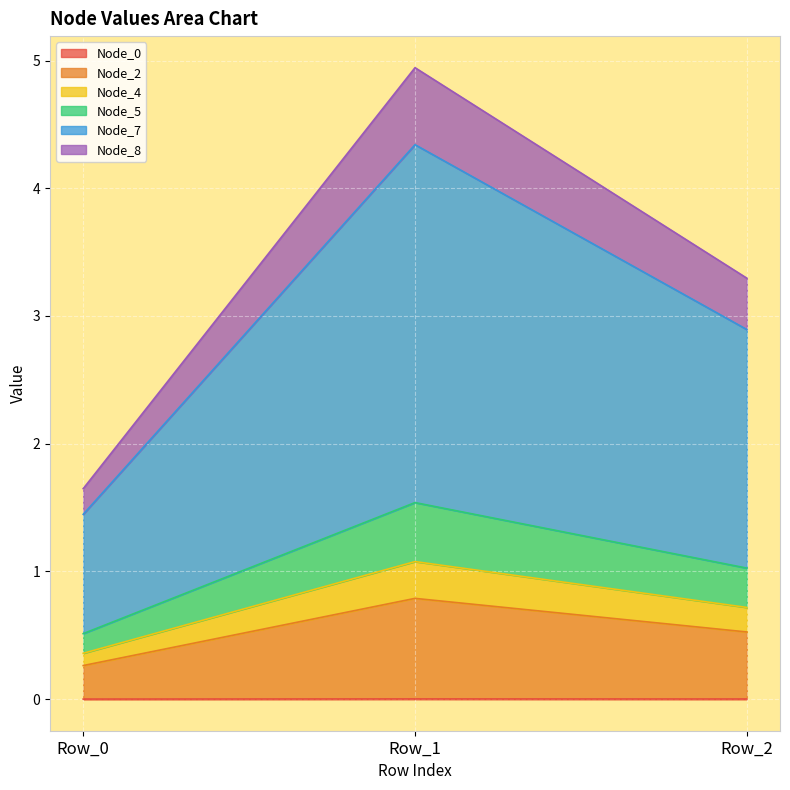

At which category is the sum across all series the highest?

Row_1